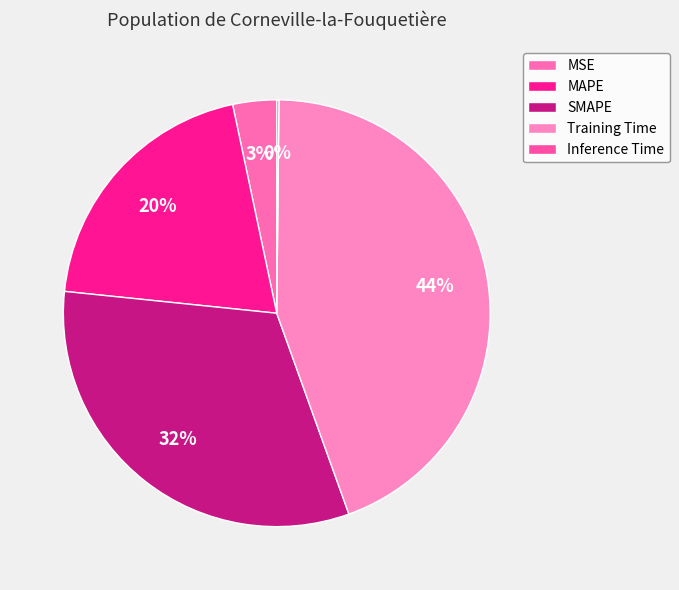

Is there a majority slice in this chart?

No